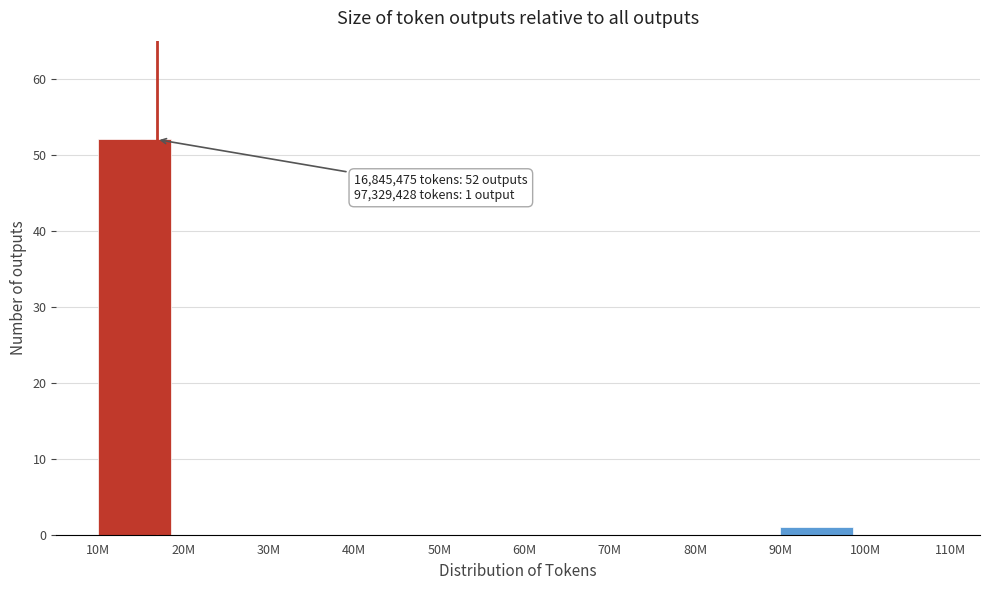

Reading left to right, extract all data points from this chart.

10M=52	20M=0	30M=0	40M=0	50M=0	60M=0	70M=0	80M=0	90M=1	100M=0